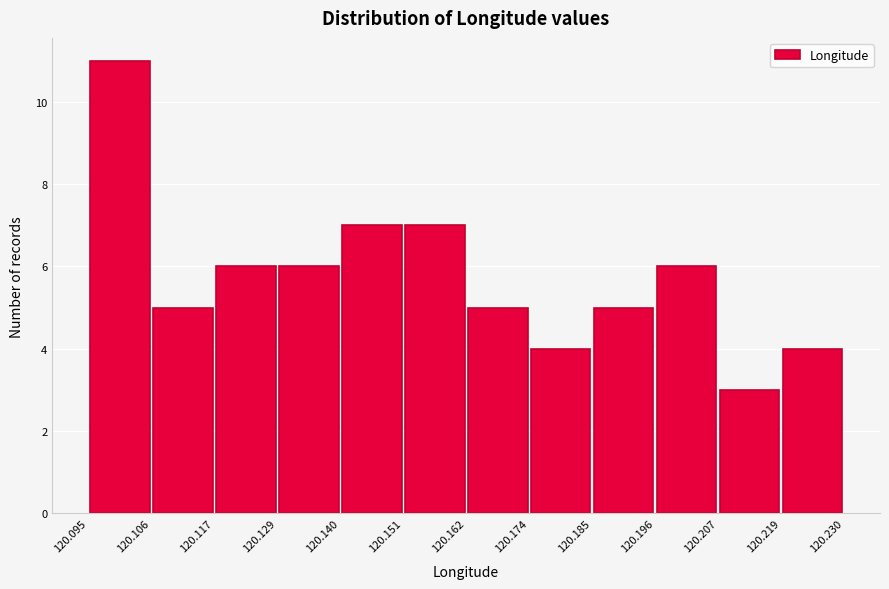

What is the height of the bar covering 120.174 to 120.185 on the x-axis? The values are not printed on the chart, so give them approximately, as read against the axis.

4